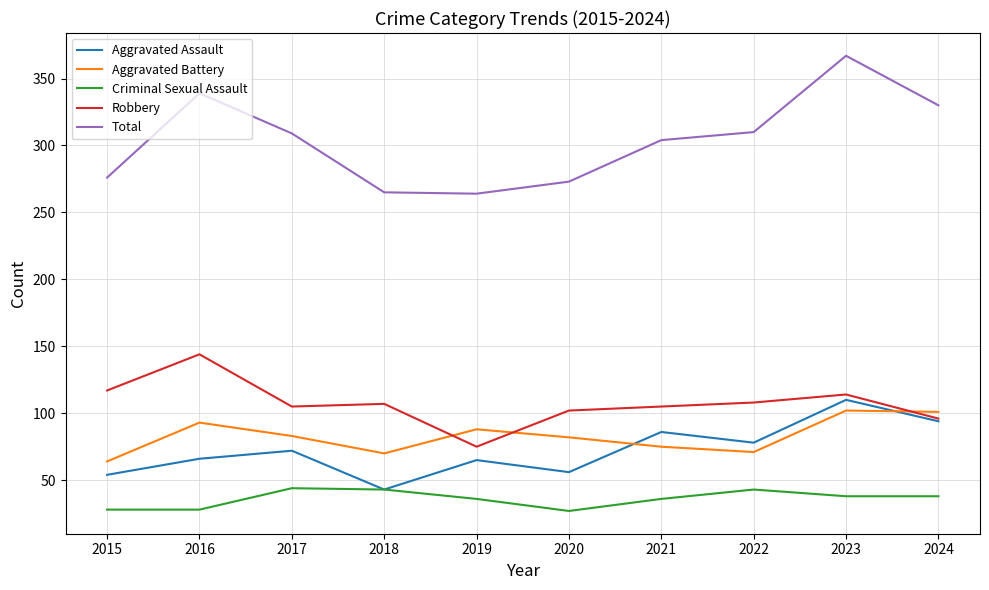

Which series has the largest total across all categories?

Total